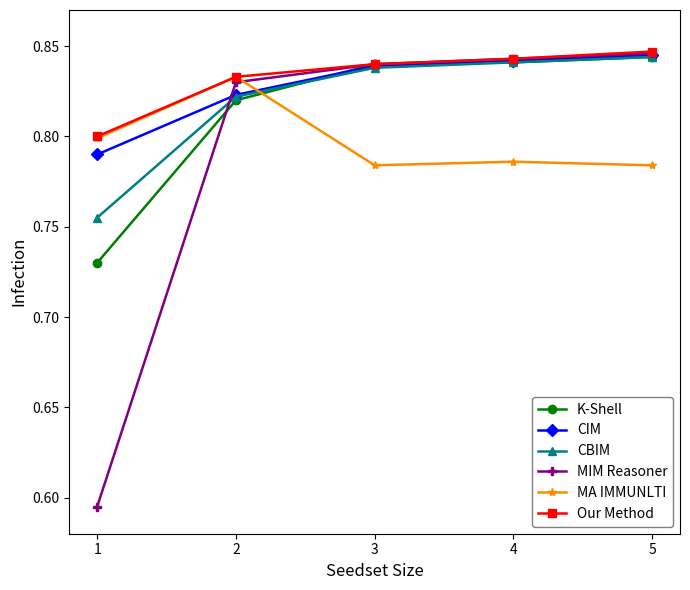

How many data points does each series have?

5